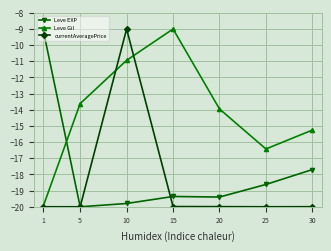

What is the minimum value shown in the chart?

-20.0